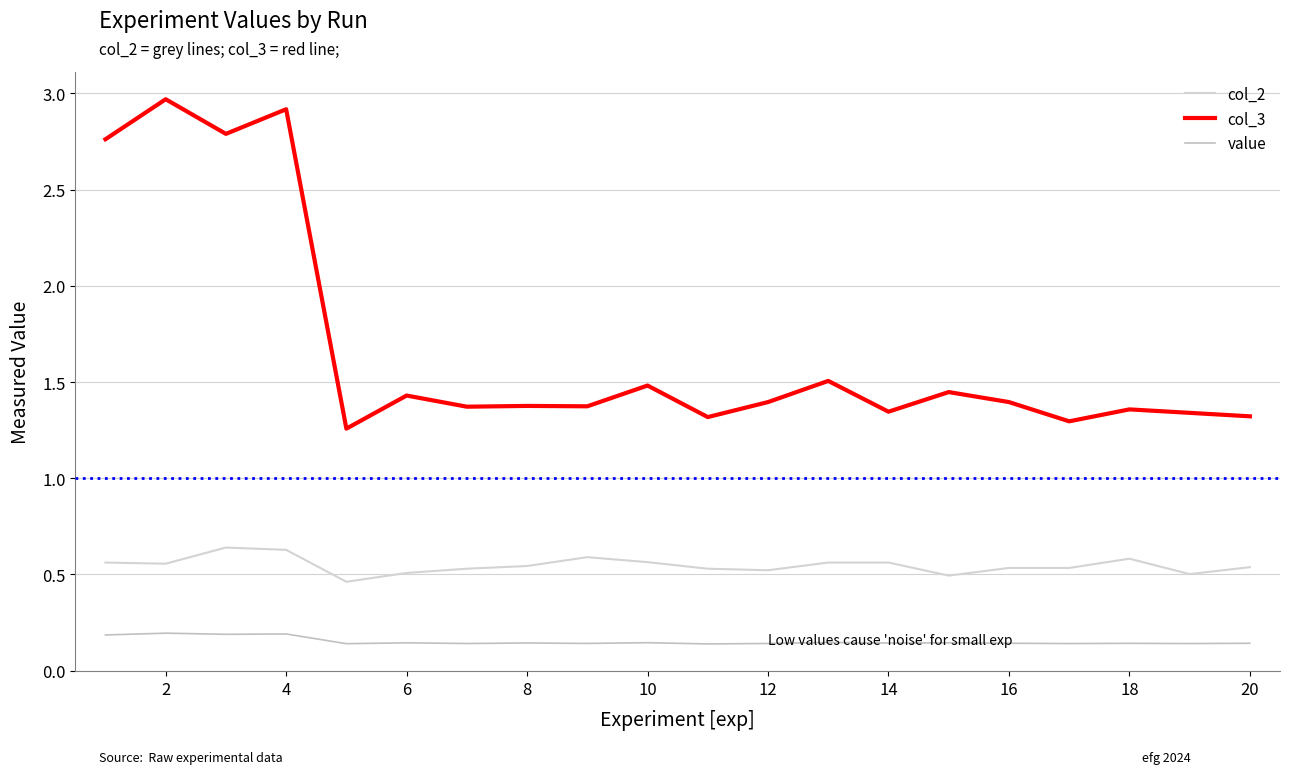

How many lines are shown in the chart?

3